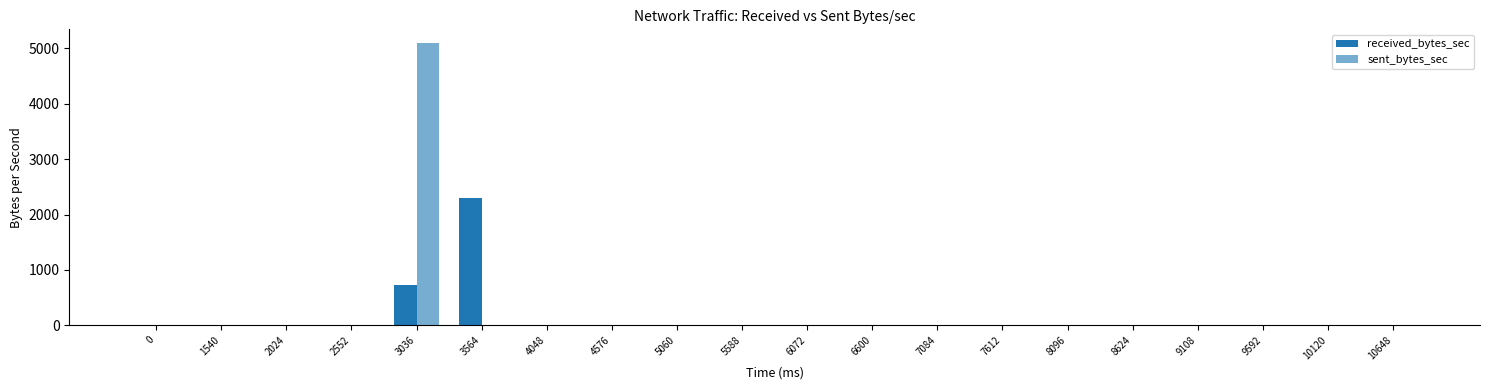

Rank the series at 7612 from lowest to highest value.

received_bytes_sec, sent_bytes_sec